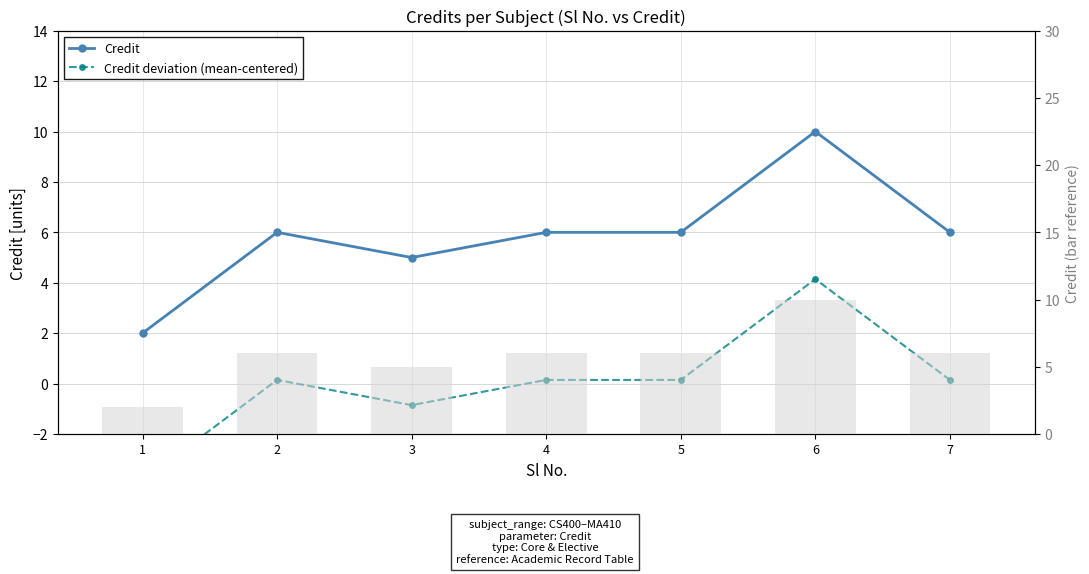

The value of Credit at 5 is 10.8. True or false?

False